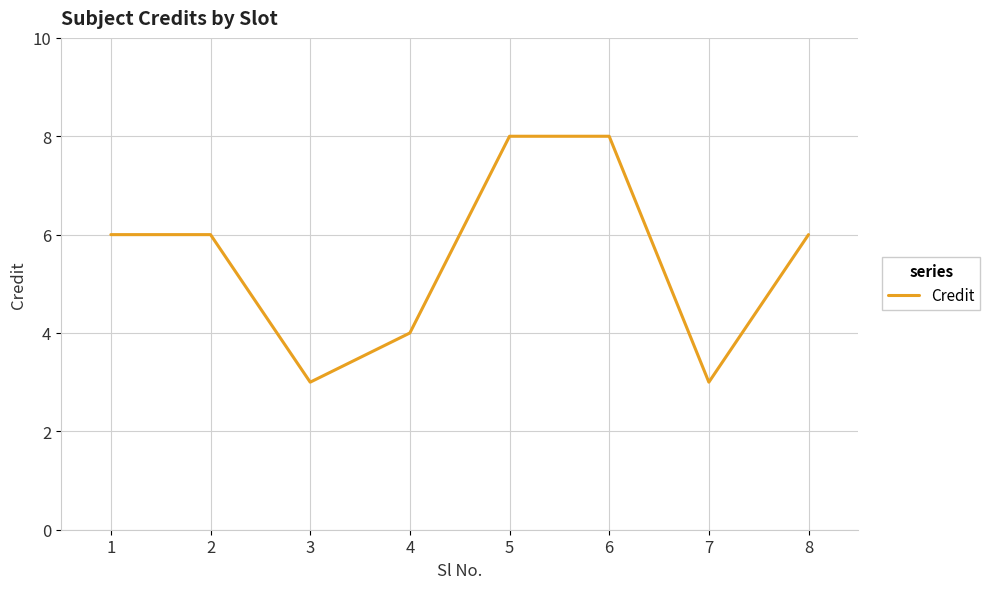

Is it true that the value at 4 is 1?

False